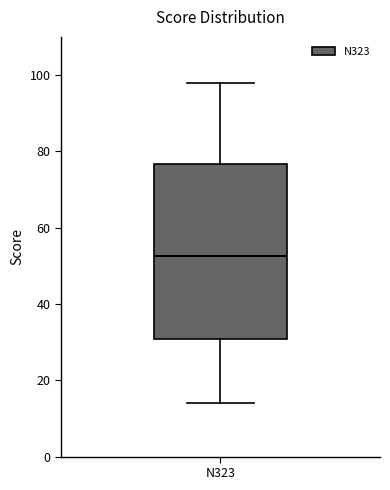

Where is the upper edge of the box for N323 on the y-axis? The values are not printed on the chart, so give them approximately, as read against the axis.

76